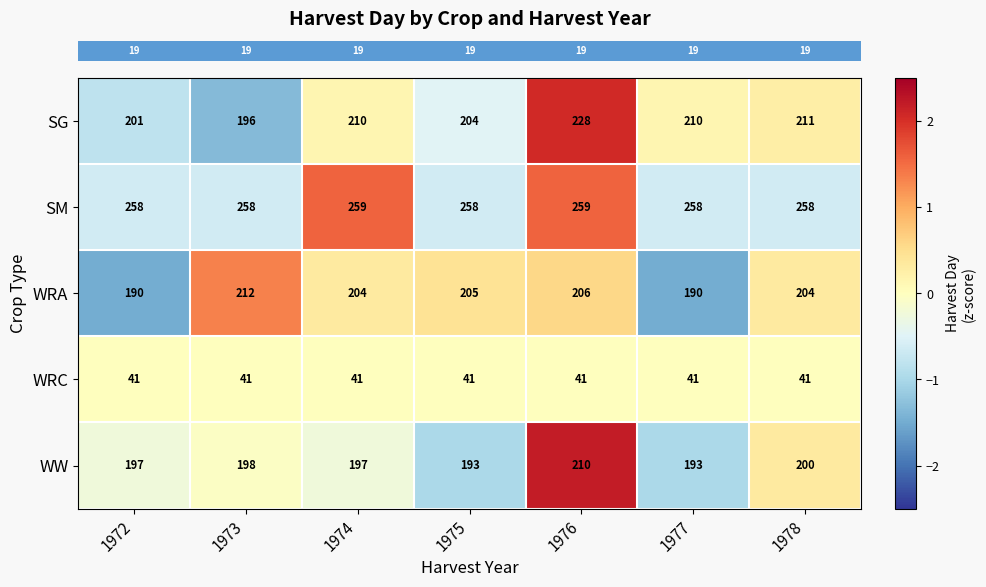

What is the minimum value shown in the chart?

41